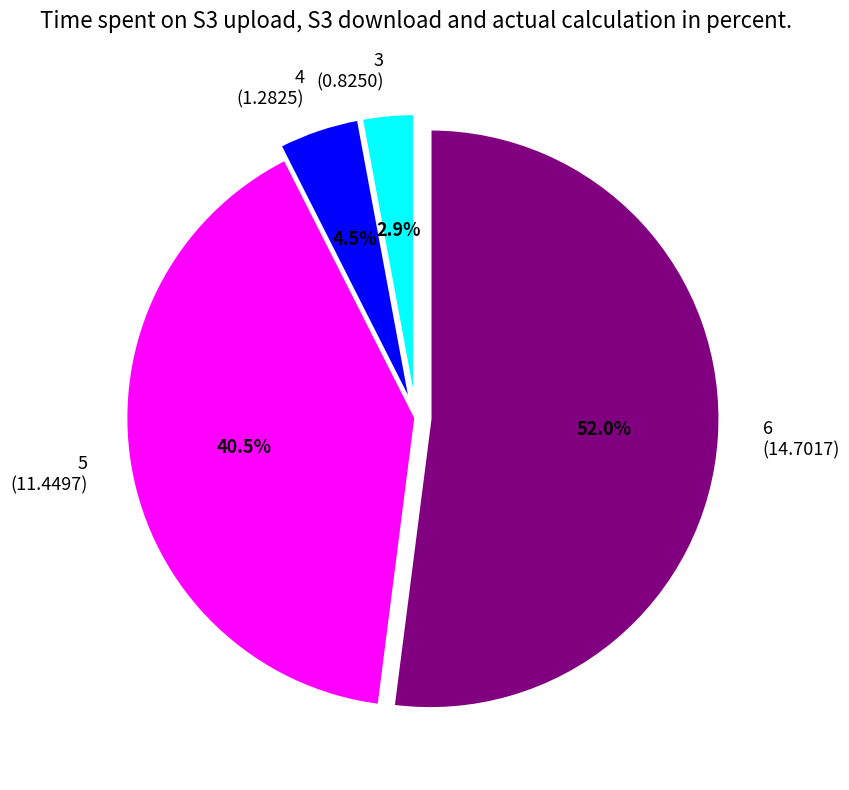

Between 5 and 3, which is larger?

5